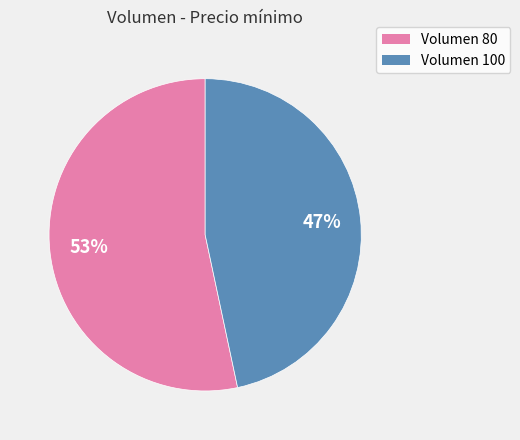

Does any single category account for the majority?

Yes